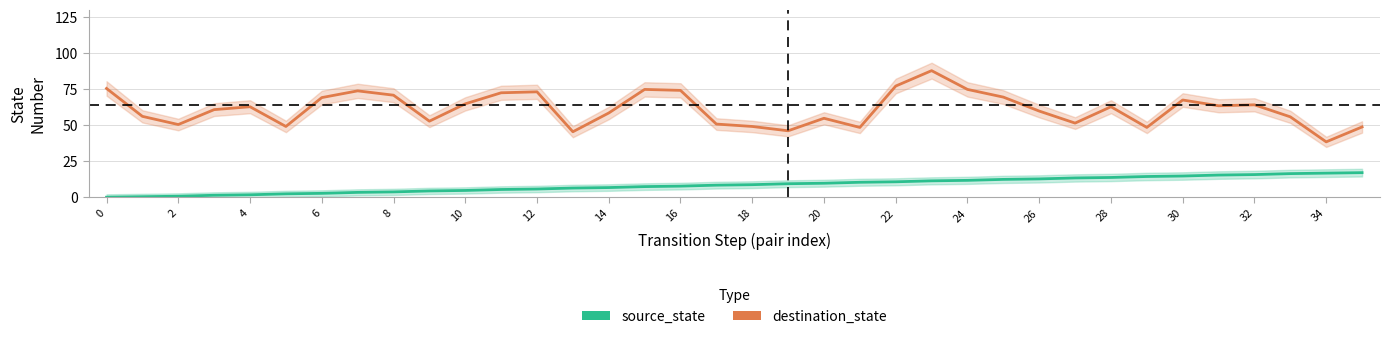

What are all the series names shown in the legend?

source_state, destination_state